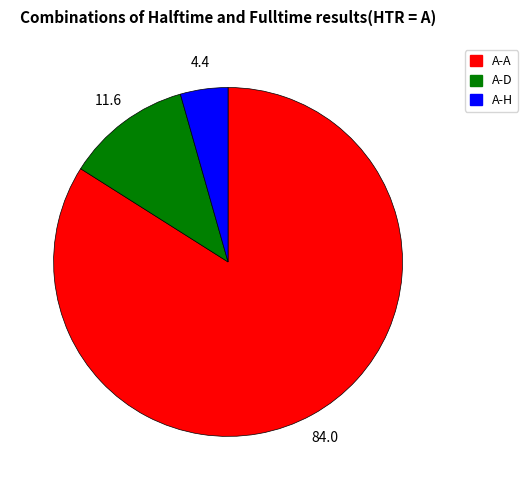

Is there any slice that represents more than half of the pie?

Yes